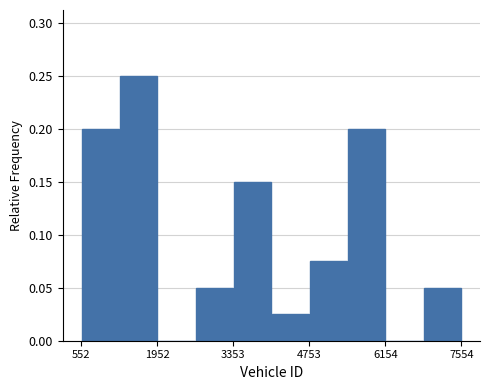

Around what value on the x-axis is the tallest bar? Give the approximate position of its centre, as read against the axis.

1600